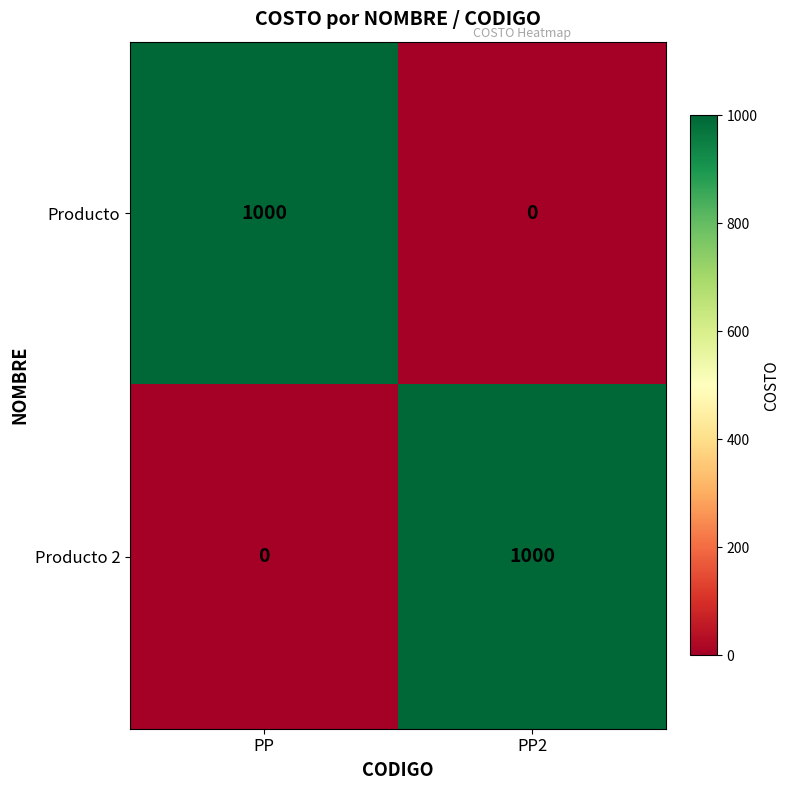

Reading left to right, extract all data points from this chart.

Producto: 1000	0
Producto 2: 0	1000